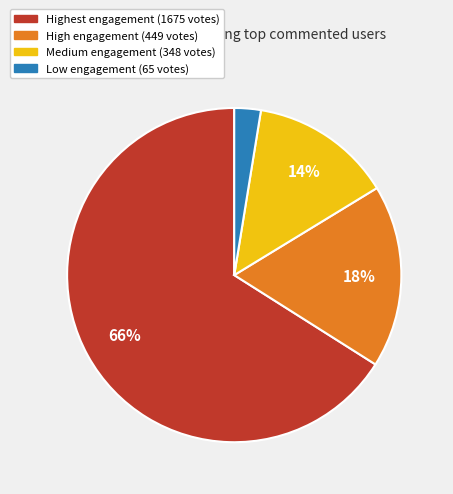

Does any single category account for the majority?

Yes